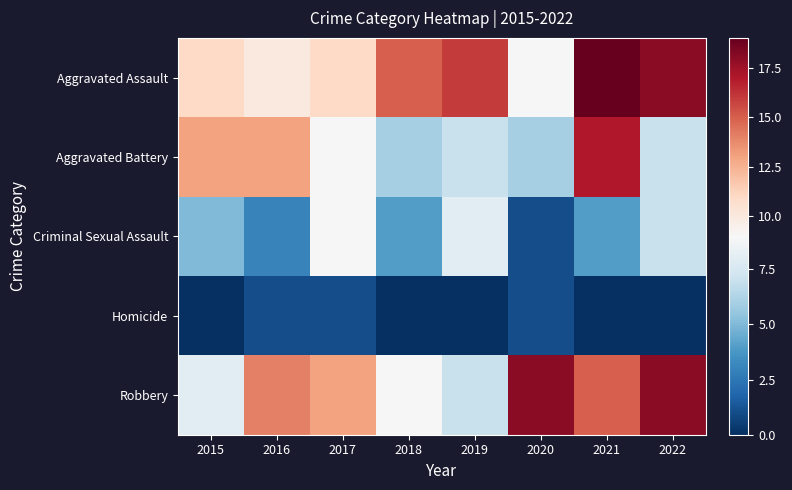

List the series in order of their peak value, lowest first.

Homicide, Criminal Sexual Assault, Aggravated Battery, Robbery, Aggravated Assault